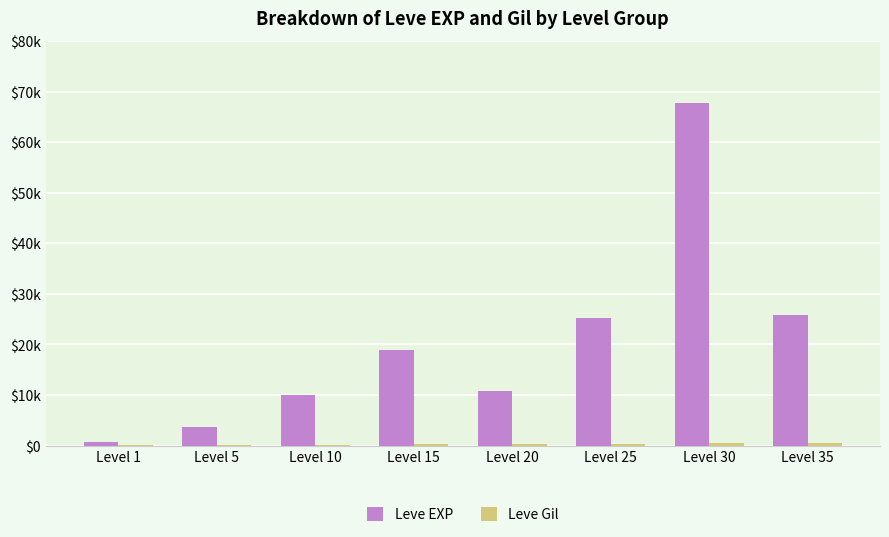

What is the approximate value of Leve Gil at Level 35, to the nearest 5?

530